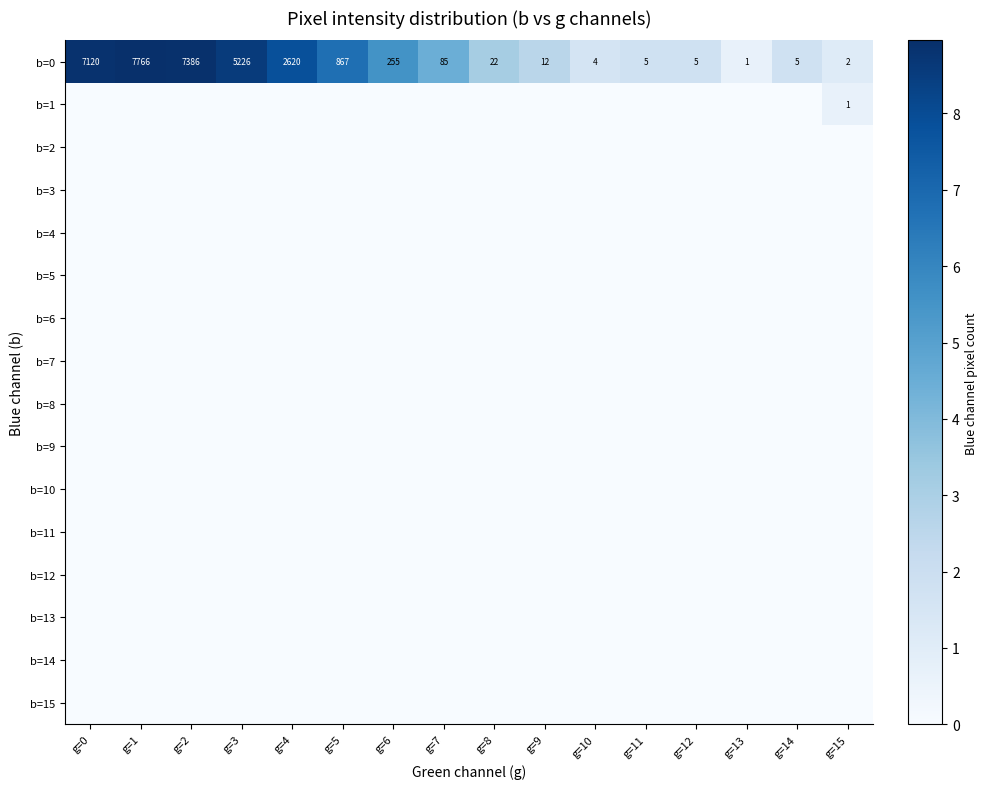

Where does the b=0 series first go above 85?

g=0